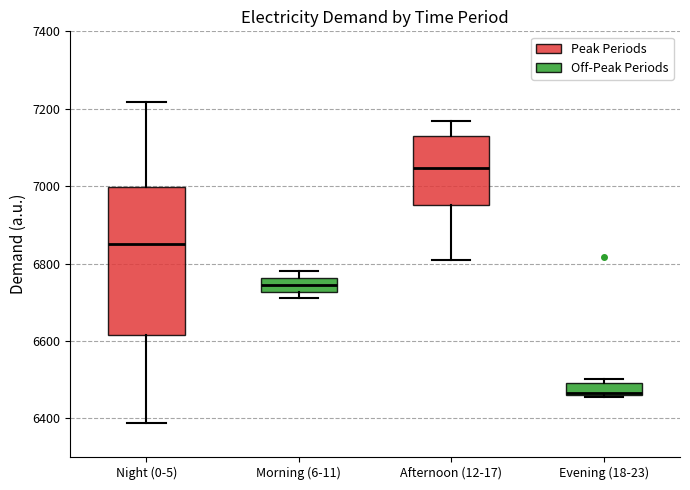

Reading left to right, read every box against the y-axis: the position of its median line, the range the box covers, and the ends of its whiskers. The values are not printed on the chart, so give them approximately, as read against the axis.

Night (0-5): median 6860, box 6620 to 7000, whiskers 6380 to 7220
Morning (6-11): median 6740, box 6720 to 6760, whiskers 6720 (just below the box's lower edge) to 6780
Afternoon (12-17): median 7040, box 6960 to 7140, whiskers 6800 to 7160
Evening (18-23): median 6460, box 6460 to 6500, whiskers 6460 to 6500 (just above the box's upper edge)